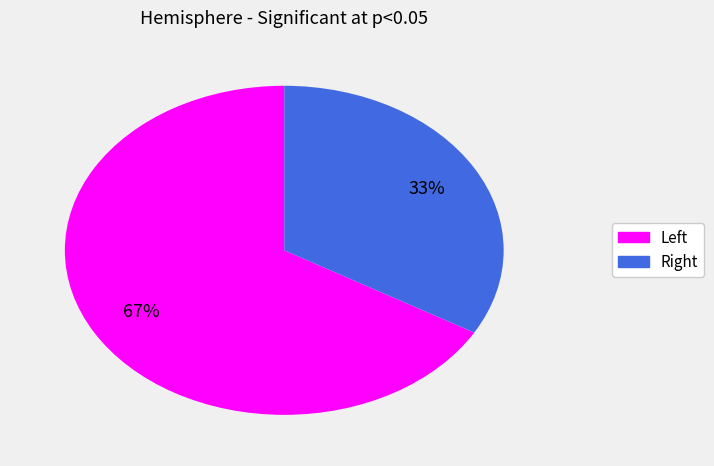

How many slices are in this pie chart?

2